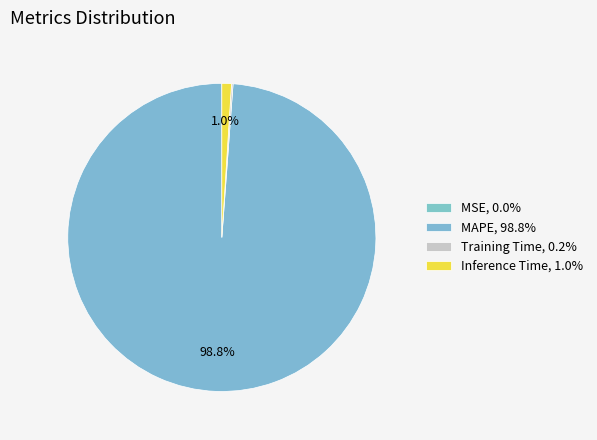

Which slice is the largest?

MAPE